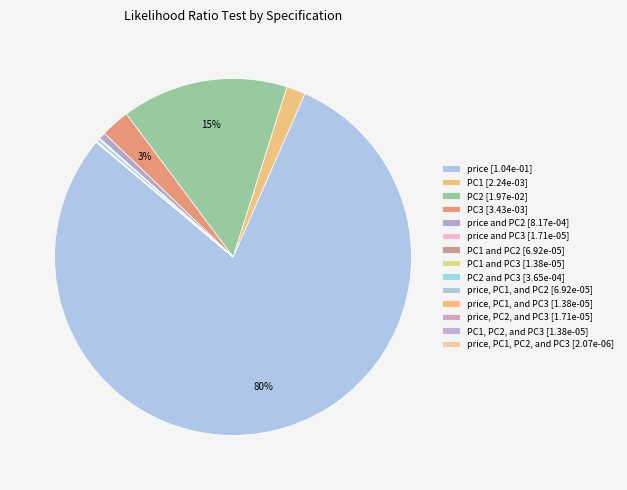

How many segments does this pie chart have?

14